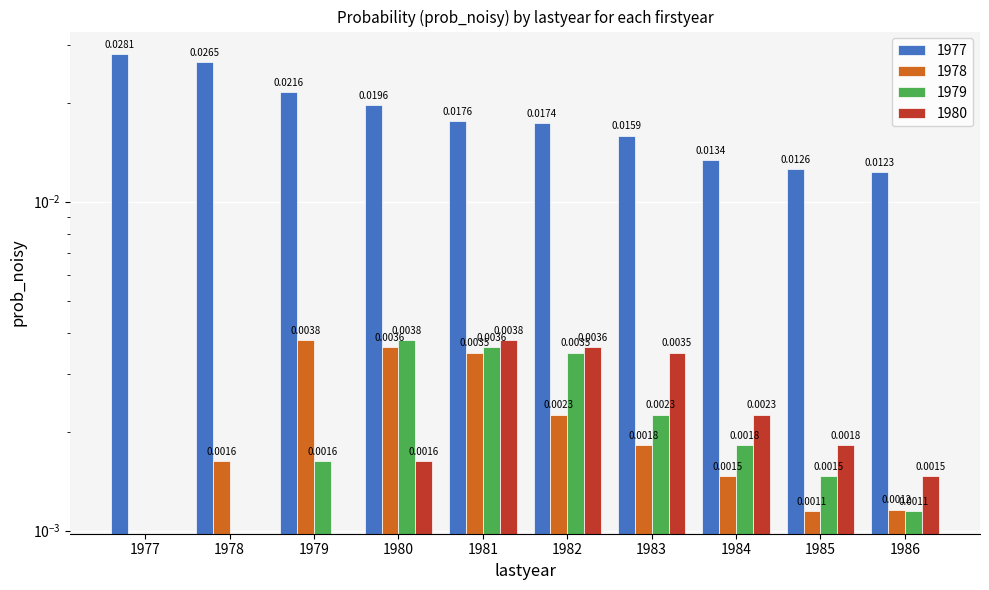

The value of 1980 at 1979 is -0.0. True or false?

False